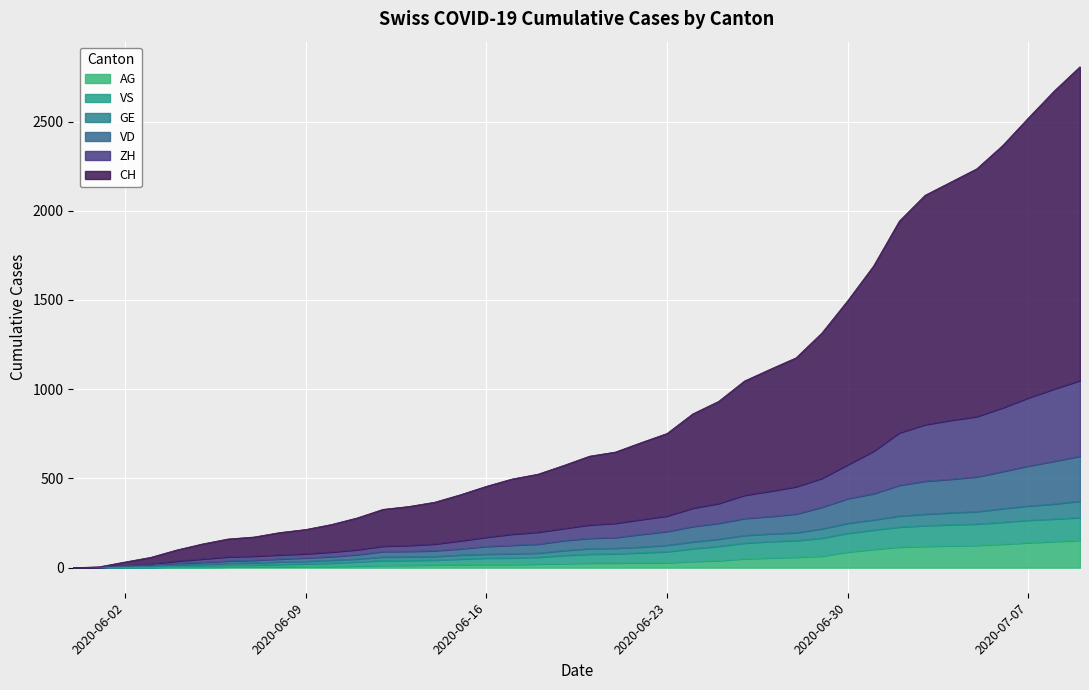

What is the difference between the highest and lowest values at 2020-07-05?

2110